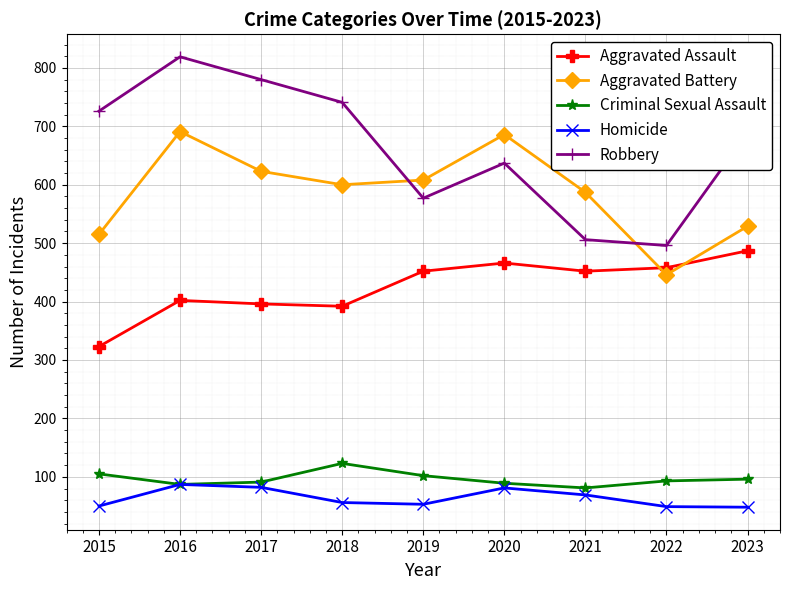

What are all the series names shown in the legend?

Aggravated Assault, Aggravated Battery, Criminal Sexual Assault, Homicide, Robbery